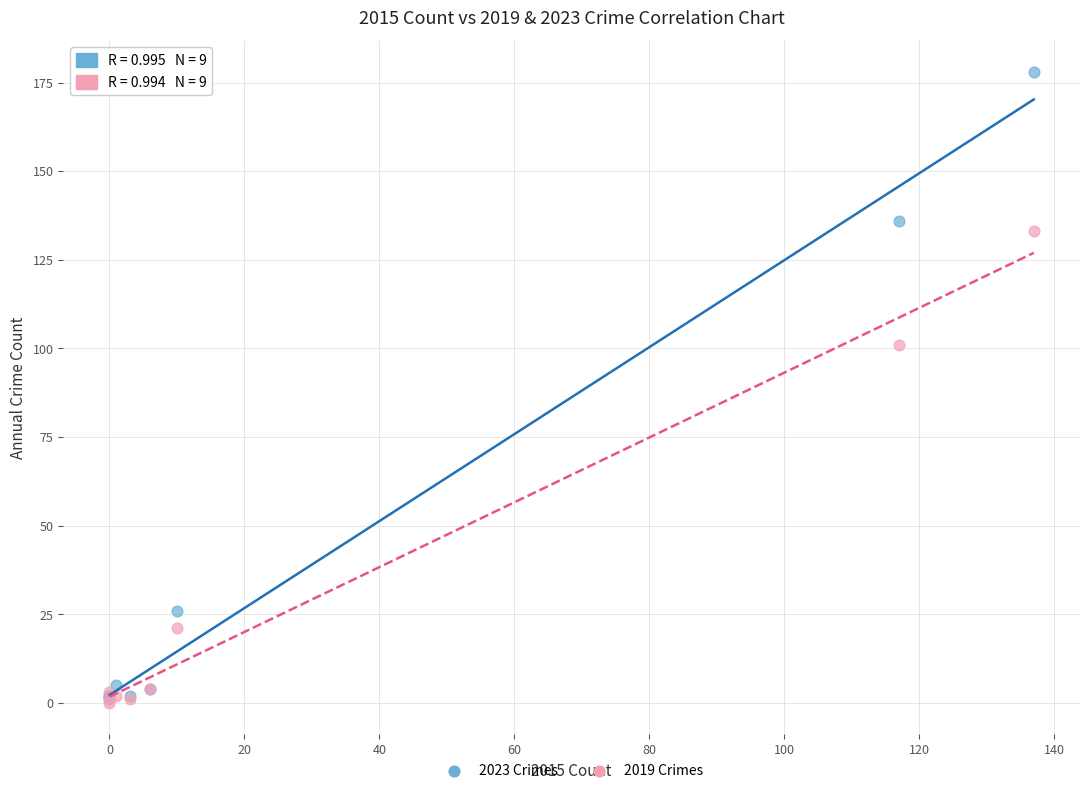

In the 2023 Crimes series, what Y value is closest to 89?

136